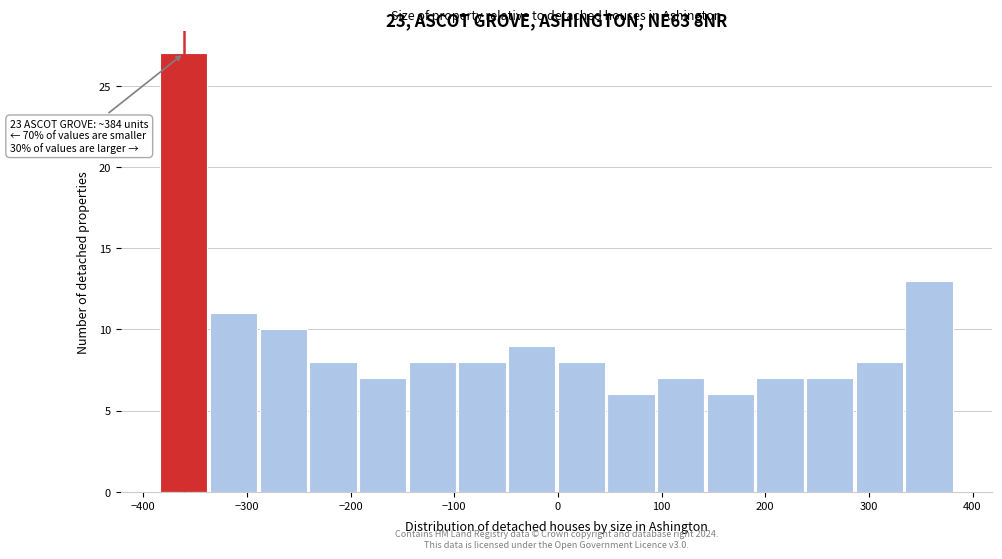

Over which range of the x-axis is the bar tallest?

-380 to -340